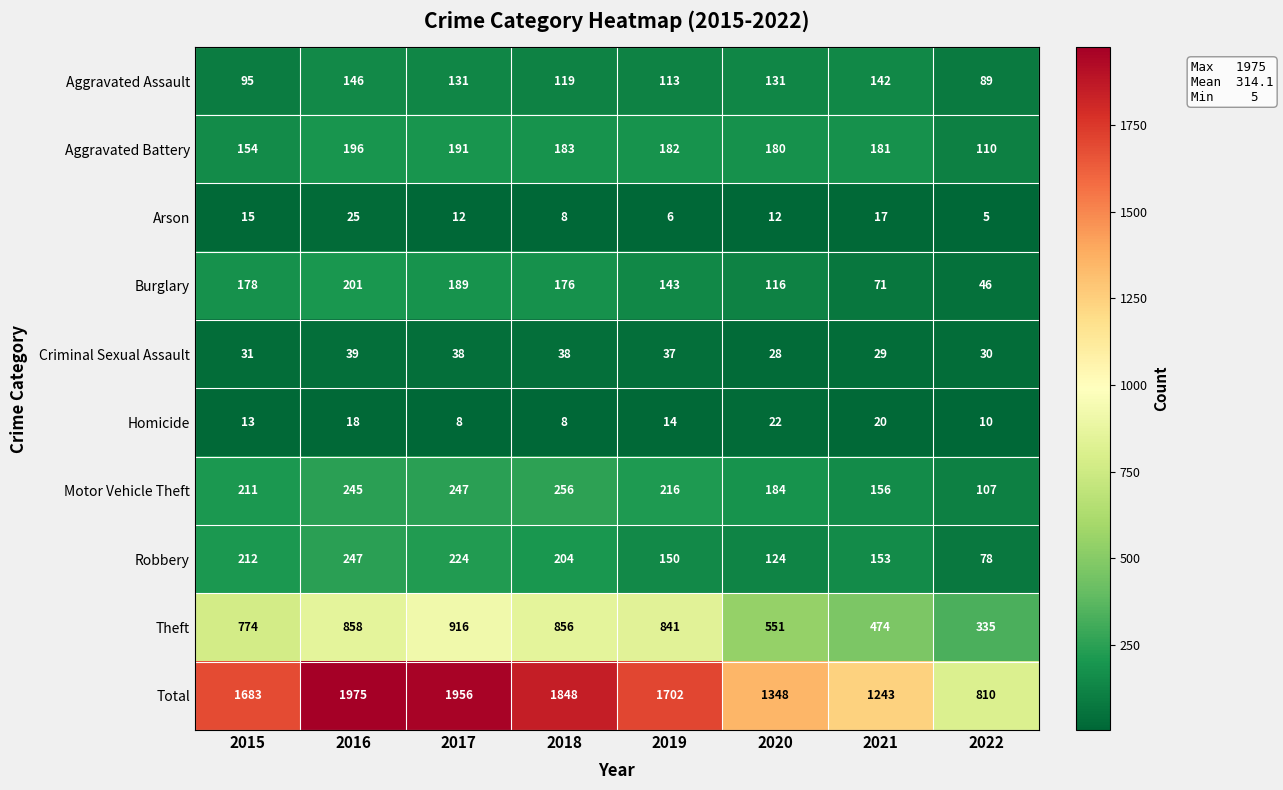

Where does the Homicide series first go above 14?

2016